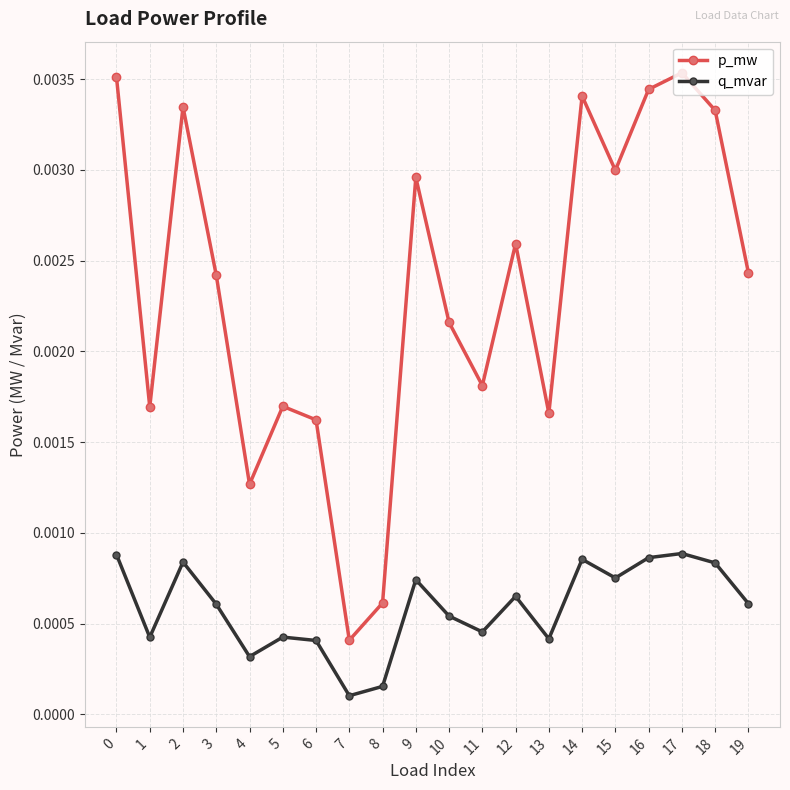

Rank the series by their maximum value, from lowest to highest.

q_mvar, p_mw